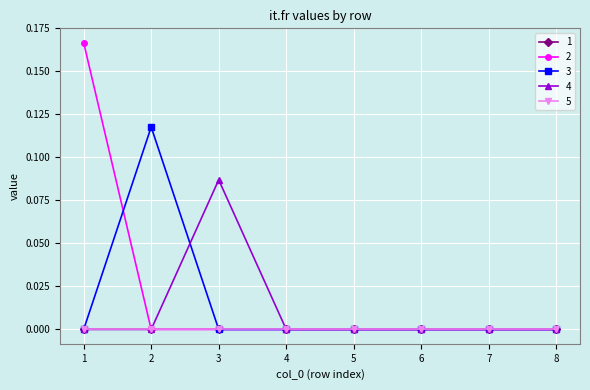

Reading left to right, transcribe all the data shown in this chart.

2: 1=0.2	2=0.0	3=0.0	4=0.0	5=0.0	6=0.0	7=0.0	8=0.0
3: 1=0.0	2=0.1	3=0.0	4=0.0	5=0.0	6=0.0	7=0.0	8=0.0
4: 1=0.0	2=0.0	3=0.1	4=0.0	5=0.0	6=0.0	7=0.0	8=0.0